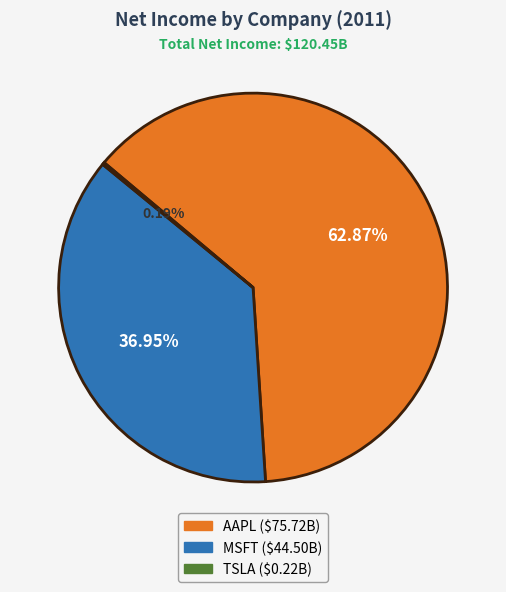

What is the ratio of the value at AAPL to the value at MSFT?

1.7